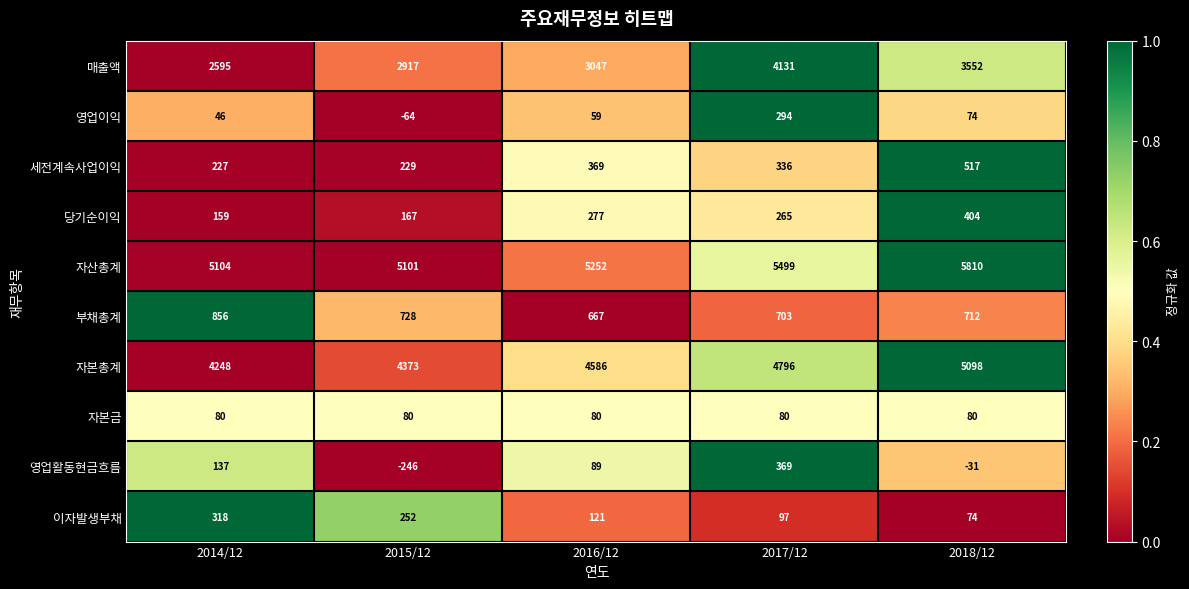

The 부채총계 series shows 955 at 2015/12. True or false?

False